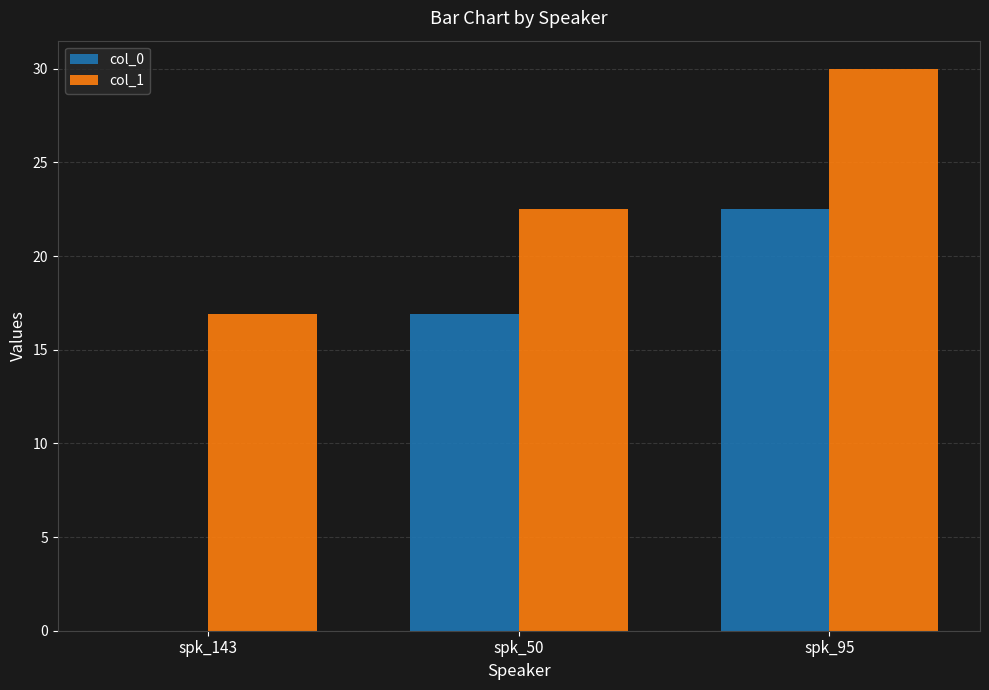

Where does the col_1 series first go above 22?

spk_50